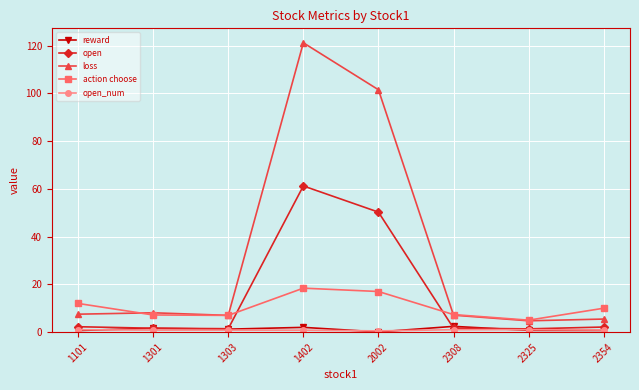

Is it true that loss equals 7.0 at 1303?

True